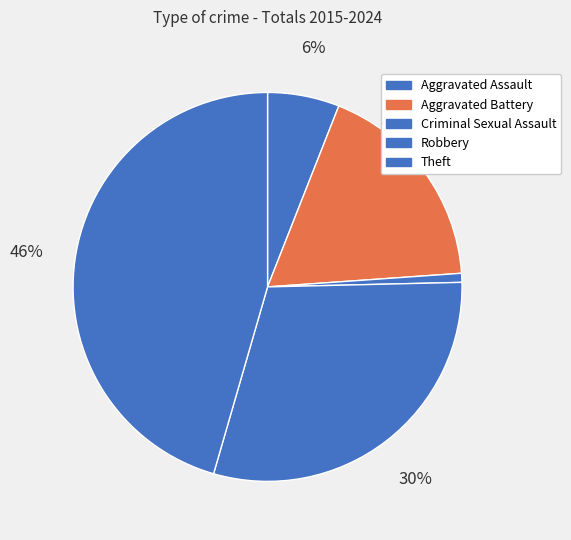

To the nearest percent, what portion does Aggravated Battery represent?

18%